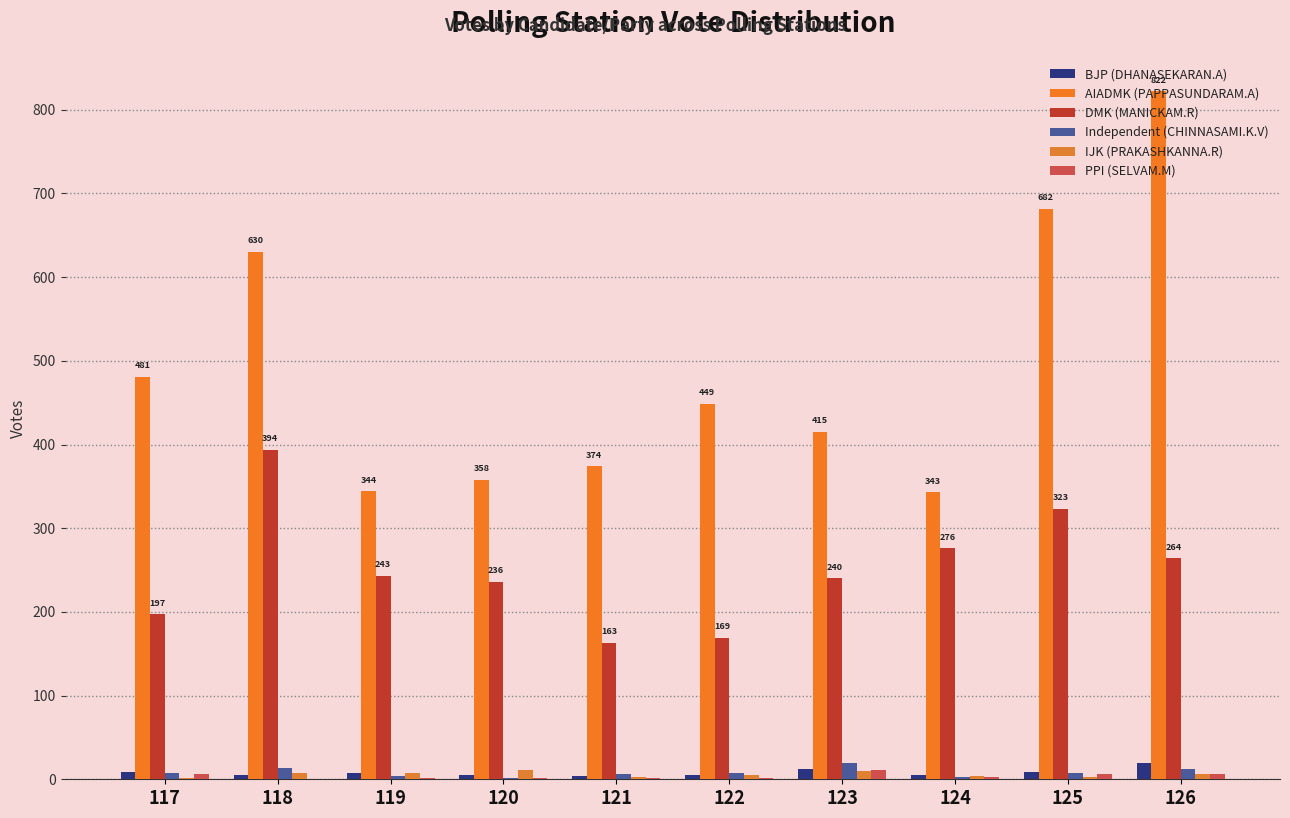

What is the value of the IJK (PRAKASHKANNA.R) bar at the 8th from the left?

4